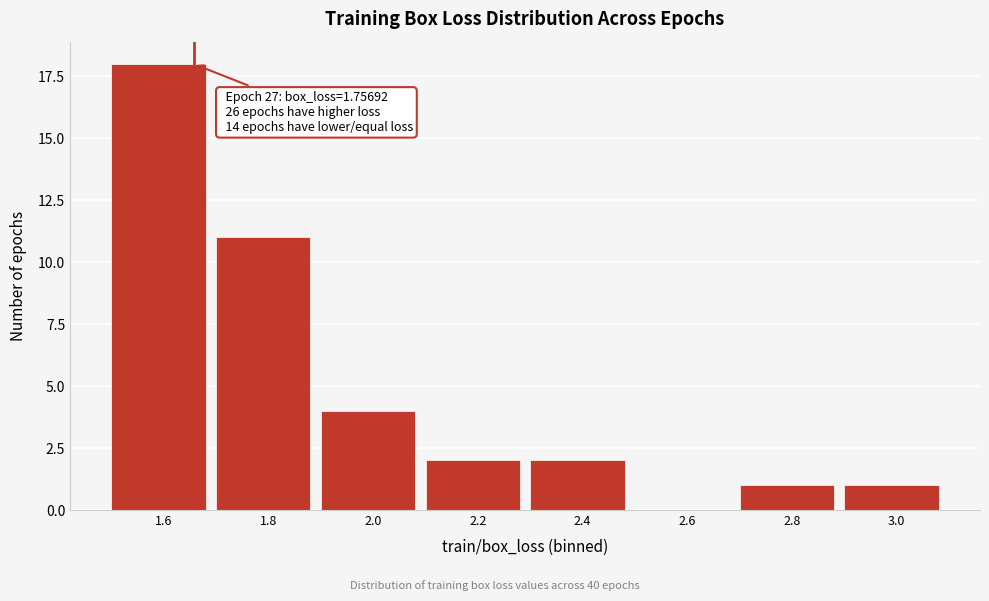

Reading left to right, list all the values displayed in this chart.

1.6=18	1.8=11	2.0=4	2.2=2	2.4=2	2.6=0	2.8=1	3.0=1